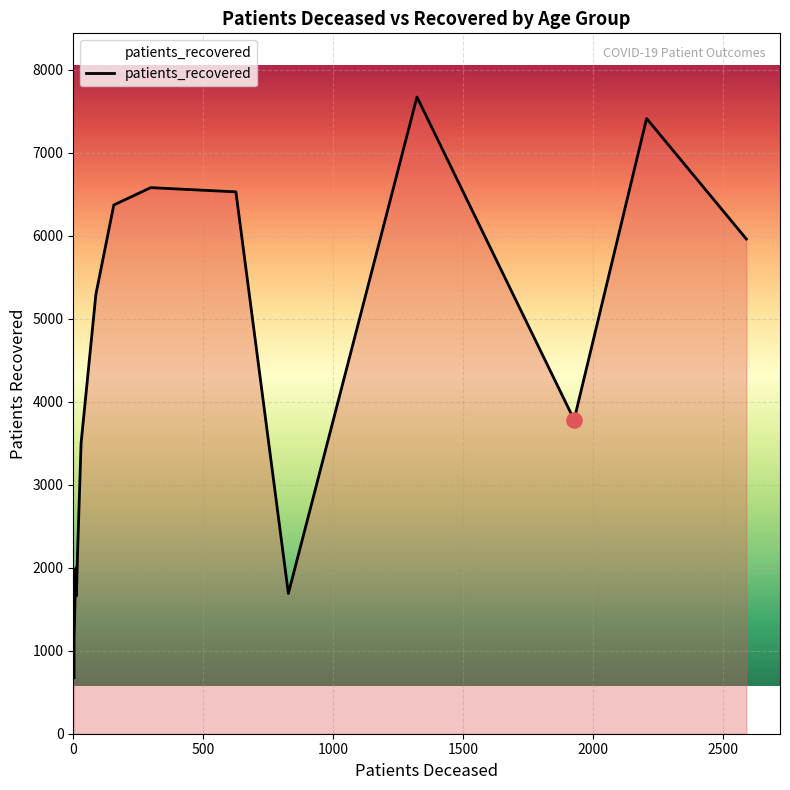

At how many categories does at least one series exceed 6967?

2